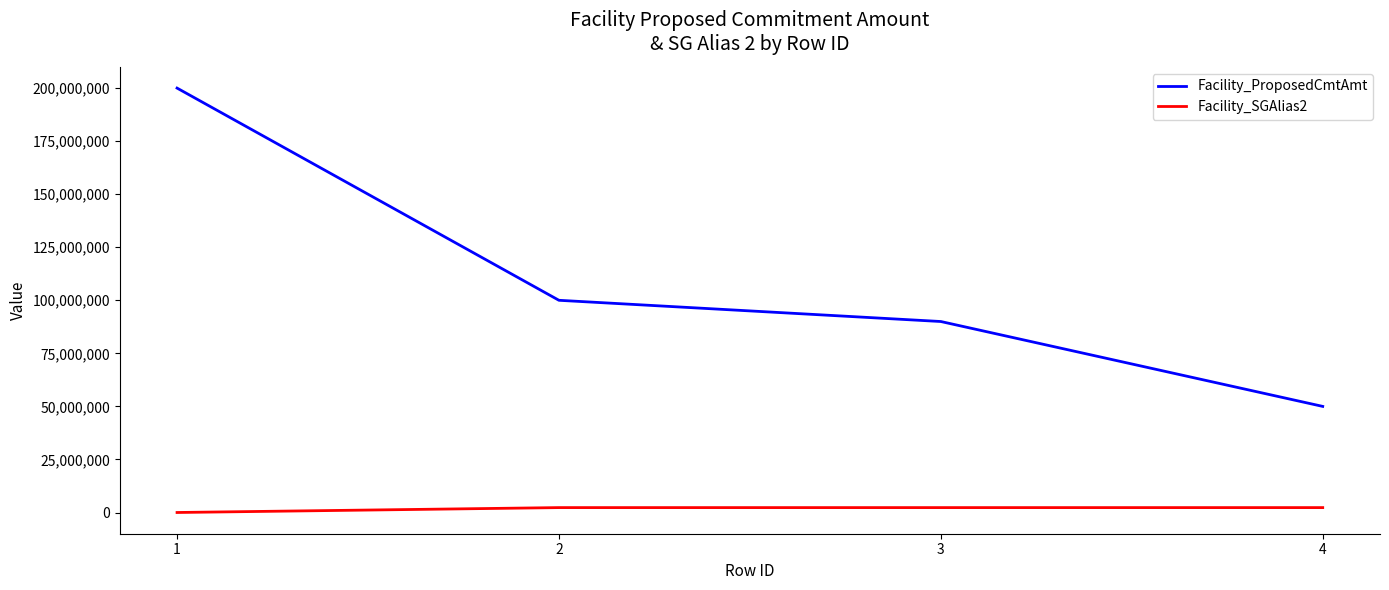

Count the number of categories in the chart.

4